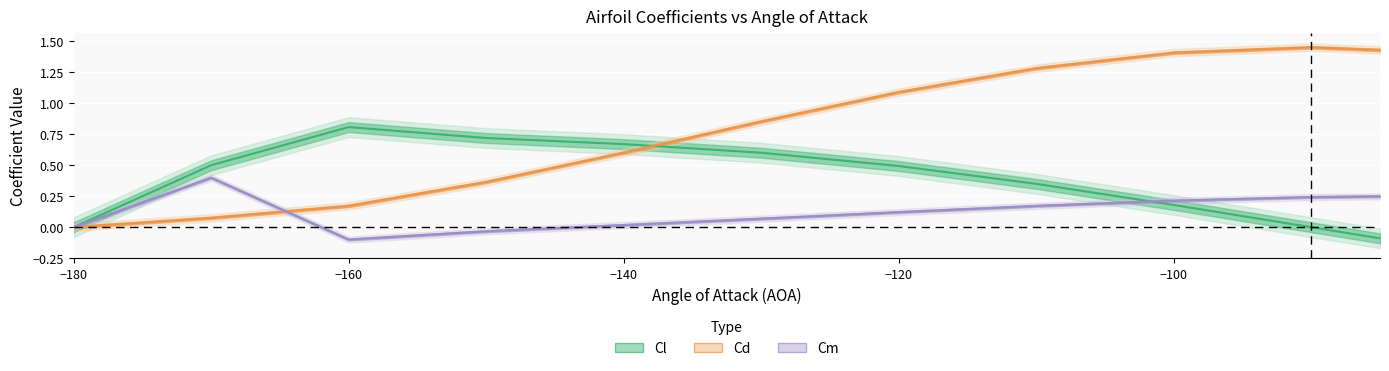

The value of Cm at -90 is 0.2. True or false?

True